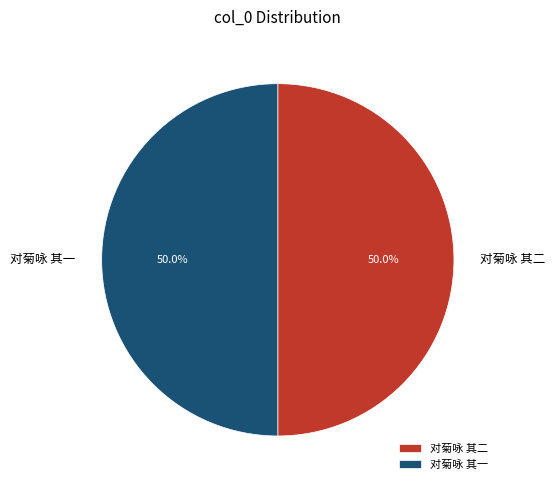

To the nearest percent, what percentage of the pie is 对菊咏 其二?

50%